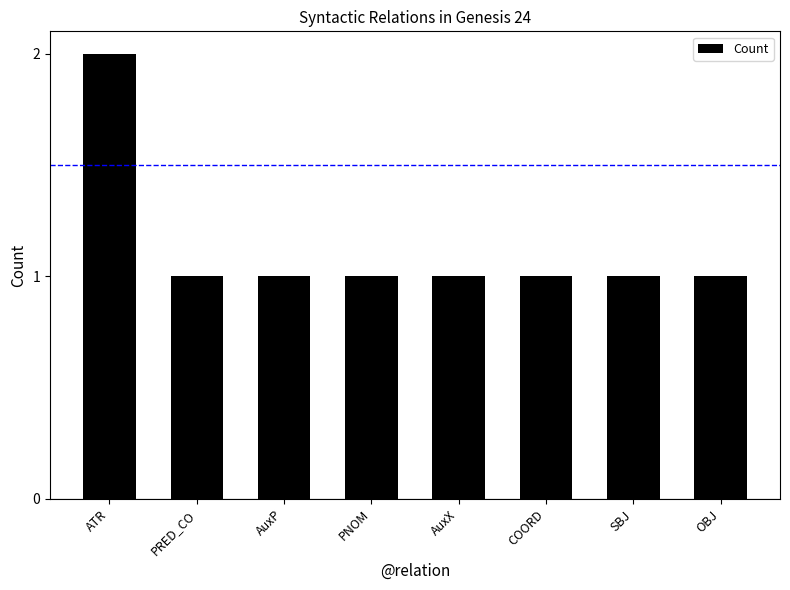

Which label corresponds to the largest value in the chart?

ATR